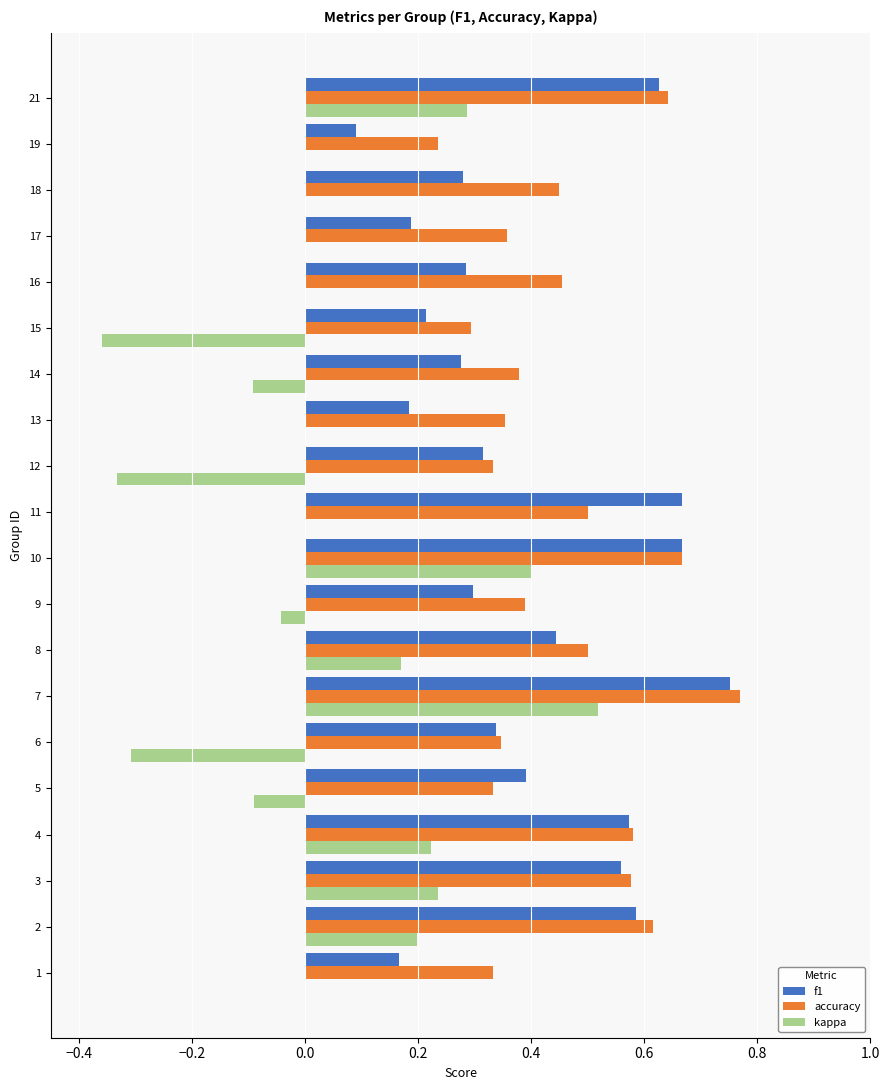

How many data points does each series have?

20